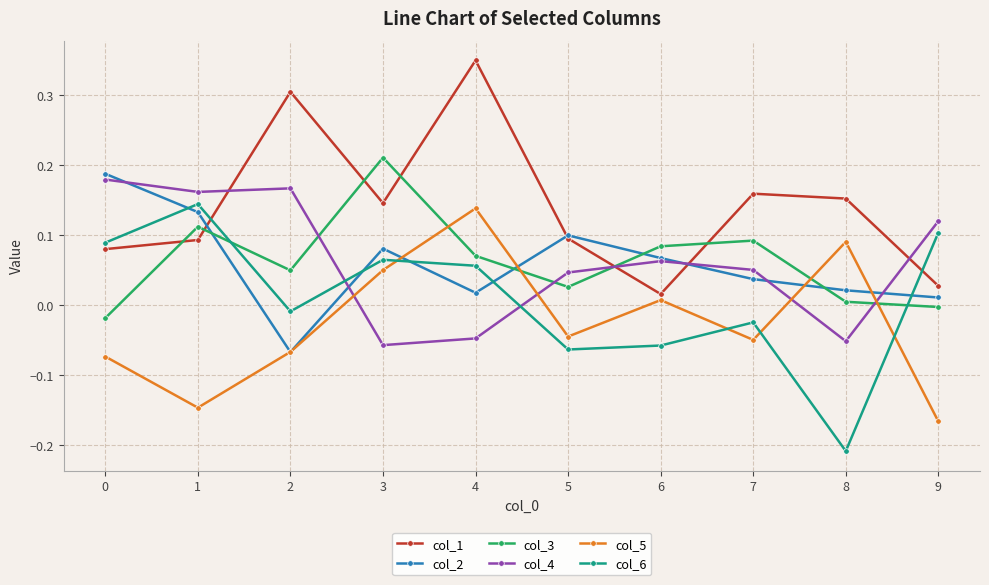

At how many categories does at least one series exceed 0?

10